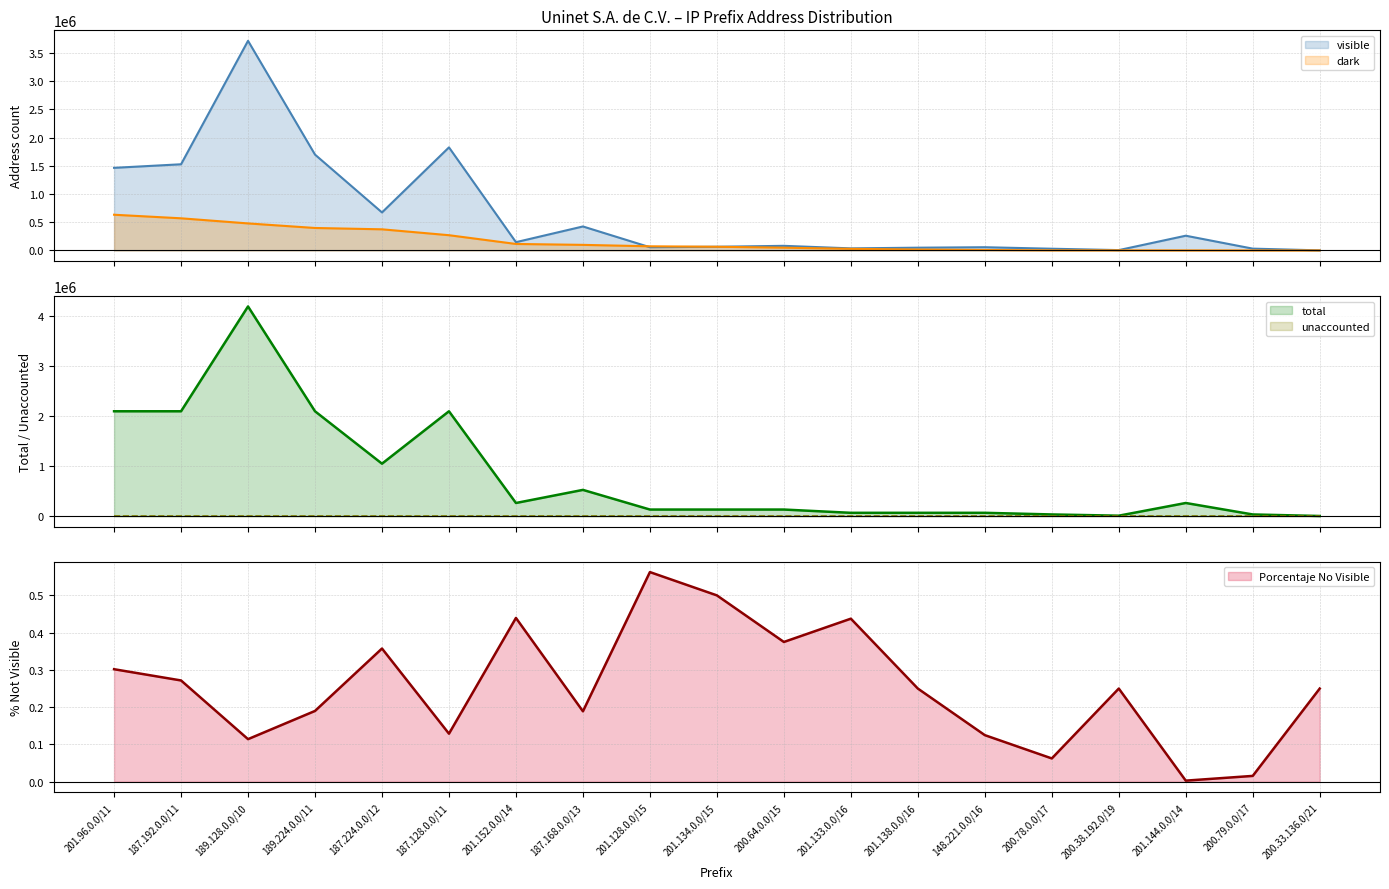

Reading right to left, list all the values displayed in this chart.

visible: 1536.0	32256.0	261376.0	6144.0	30720.0	57344.0	49152.0	36864.0	81920.0	65536.0	57344.0	425216.0	146944.0	1826816.0	673792.0	1698816.0	3715072.0	1527296.0	1464064.0
dark: 512.0	512.0	768.0	2048.0	2048.0	8192.0	16384.0	28672.0	49152.0	65536.0	73728.0	99072.0	115200.0	270336.0	374784.0	398336.0	479232.0	569856.0	633088.0
total: 2048.0	32768.0	262144.0	8192.0	32768.0	65536.0	65536.0	65536.0	131072.0	131072.0	131072.0	524288.0	262144.0	2097152.0	1048576.0	2097152.0	4194304.0	2097152.0	2097152.0
Porcentaje No Visible: 0.2	0.0	0.0	0.2	0.1	0.1	0.2	0.4	0.4	0.5	0.6	0.2	0.4	0.1	0.4	0.2	0.1	0.3	0.3